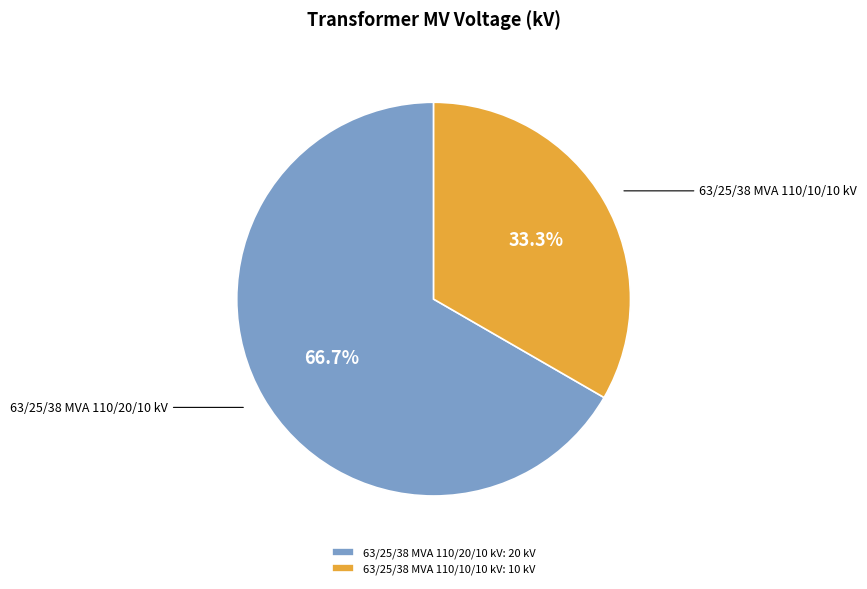

Does 63/25/38 MVA 110/20/10 kV account for over 50% of the chart?

Yes